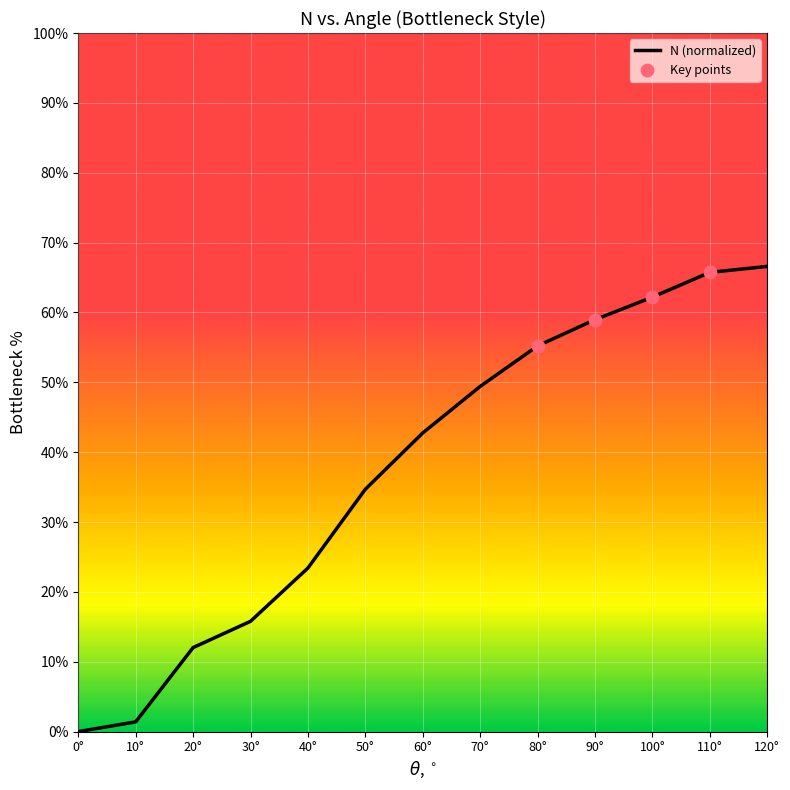

What is the ratio of the value at 70° to the value at 100°?

0.8